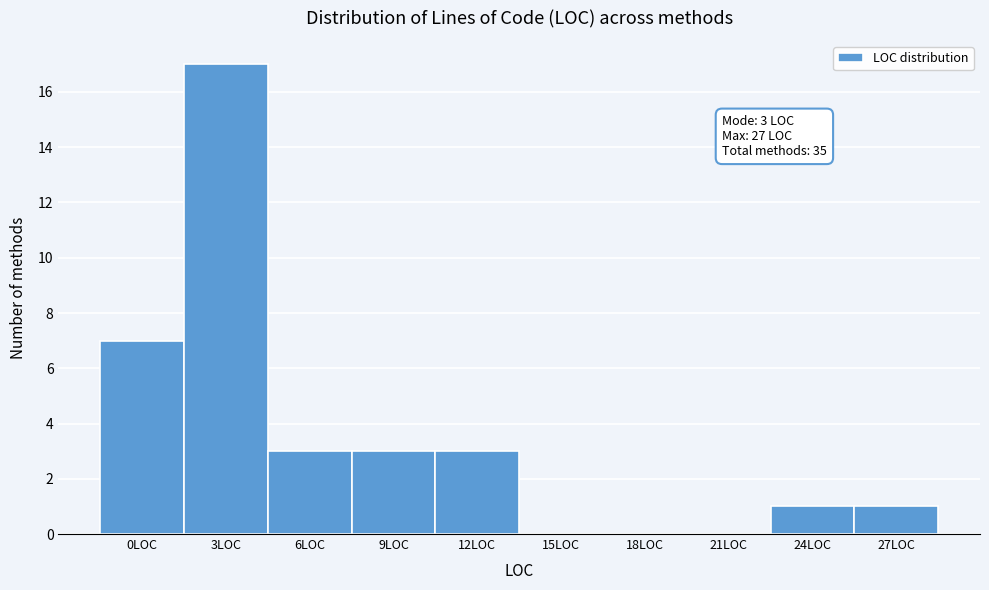

Reading right to left, extract all data points from this chart.

27LOC=1	24LOC=1	21LOC=0	18LOC=0	15LOC=0	12LOC=3	9LOC=3	6LOC=3	3LOC=17	0LOC=7